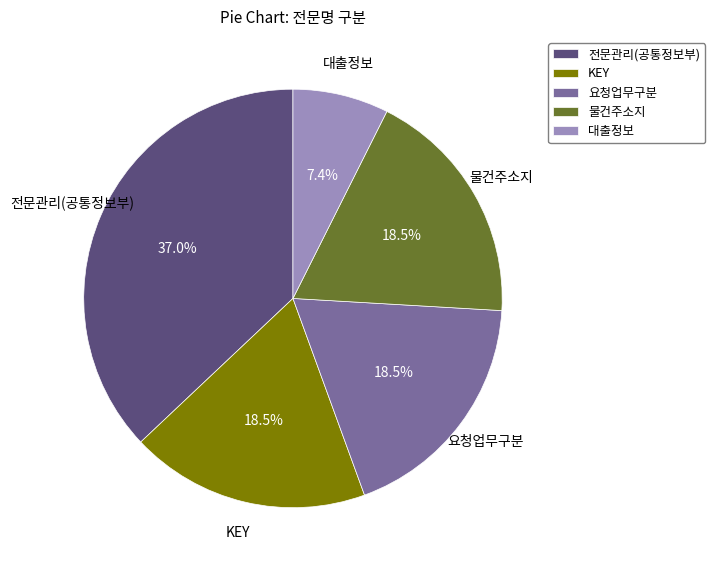

What is the ratio of the value at 전문관리(공통정보부) to the value at KEY?

2.0